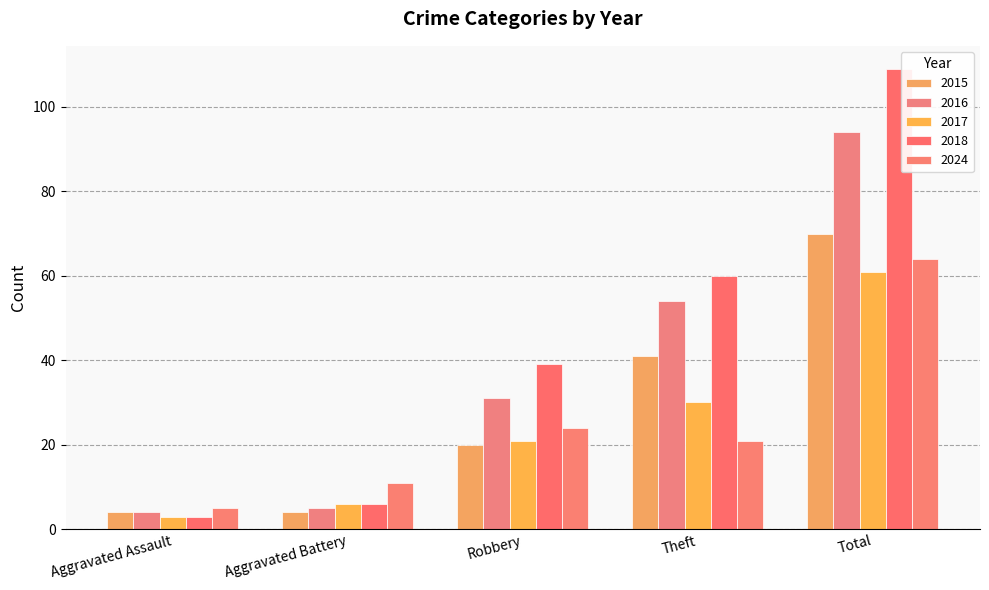

Where does the 2017 series first go above 21?

Theft